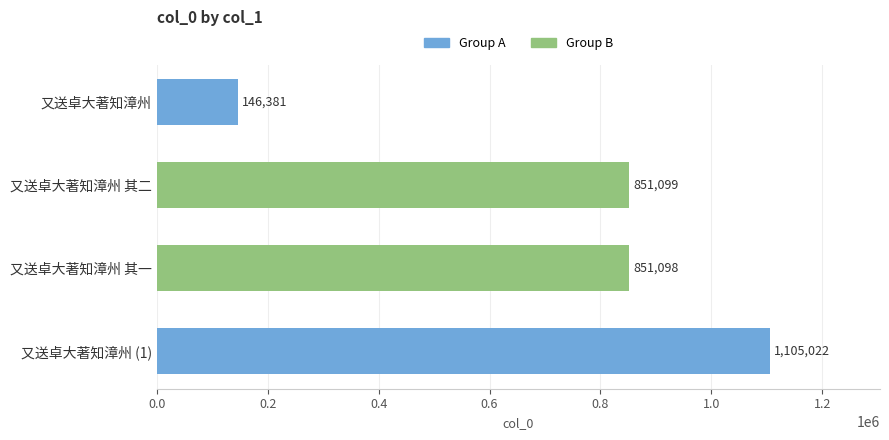

List the labels in order of value, largest first.

又送卓大著知漳州 (1), 又送卓大著知漳州 其二, 又送卓大著知漳州 其一, 又送卓大著知漳州